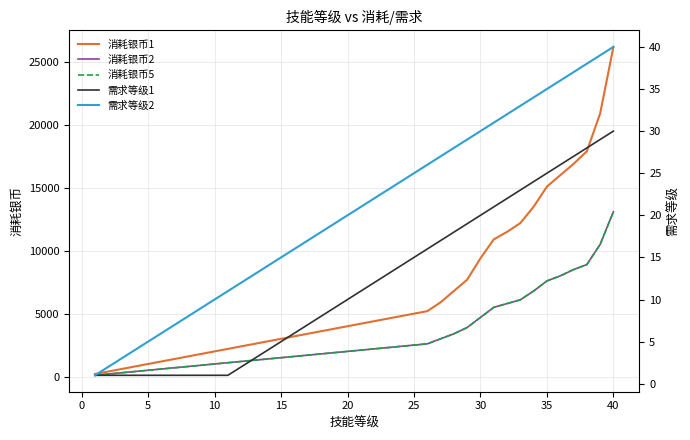

Count the number of data series in this chart.

5